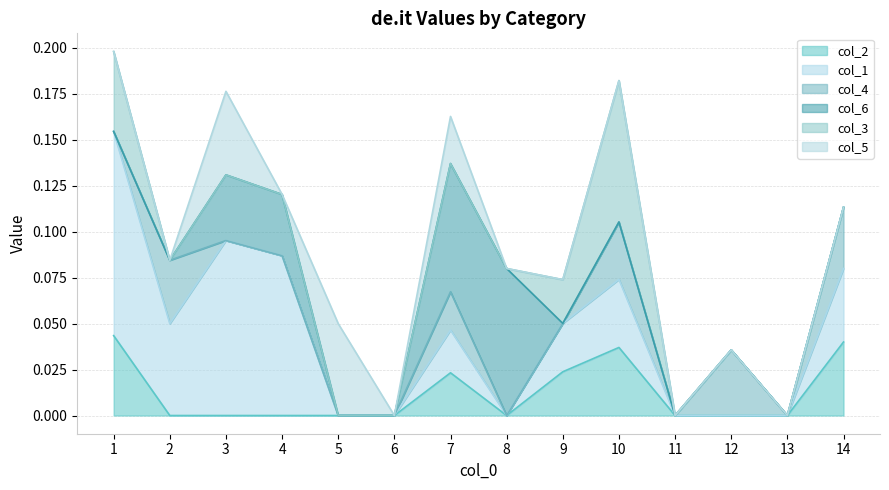

Which series has the widest spread of values?

col_1